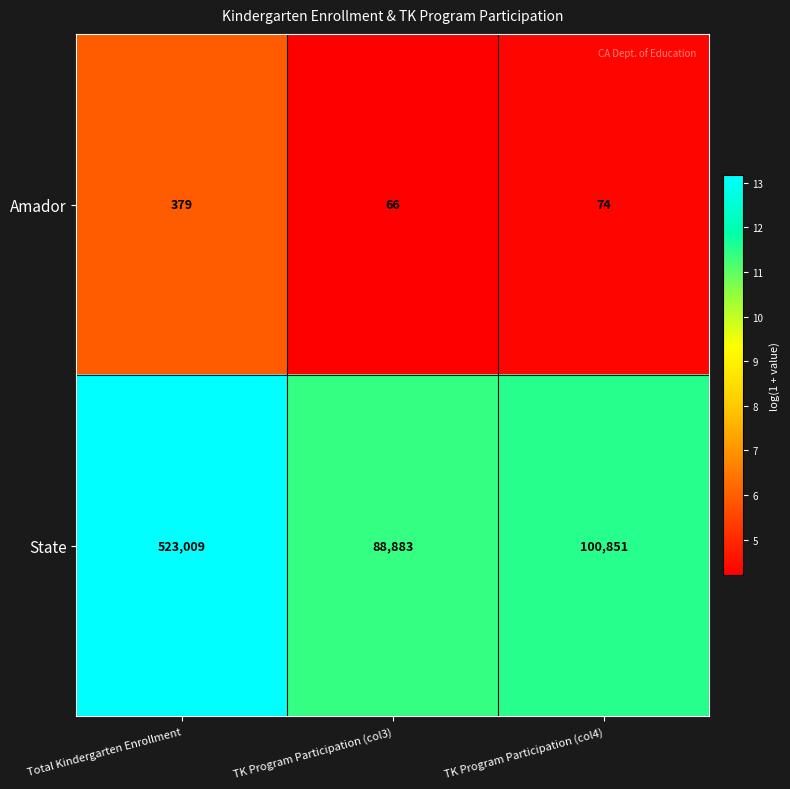

At TK Program Participation (col4), list the series in order from largest to smallest.

State, Amador